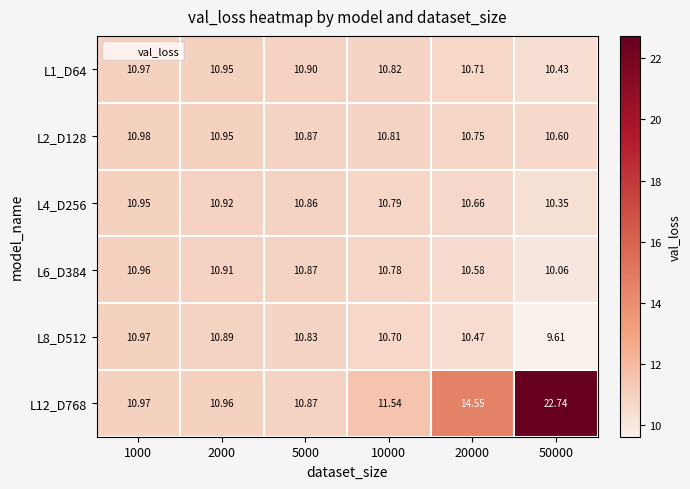

Is the value of L6_D384 at 5000 greater than the value of L4_D256 at 2000?

No